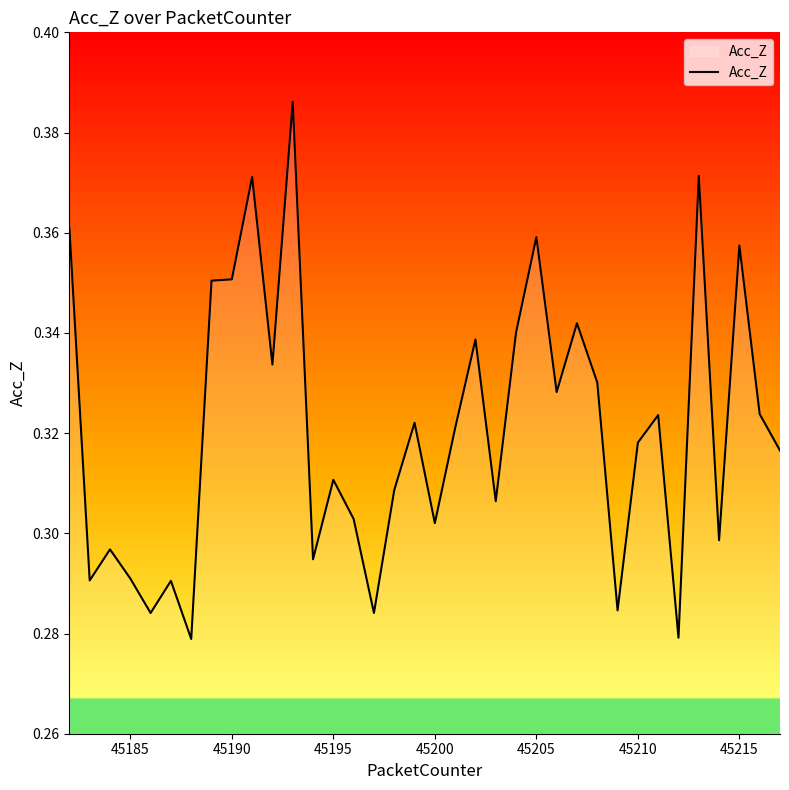

Does the chart display data point markers on the line(s)?

No